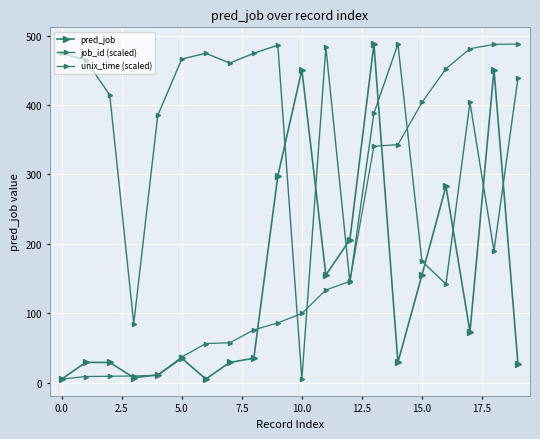

Which category has the lowest value in the job_id (scaled) series?

10